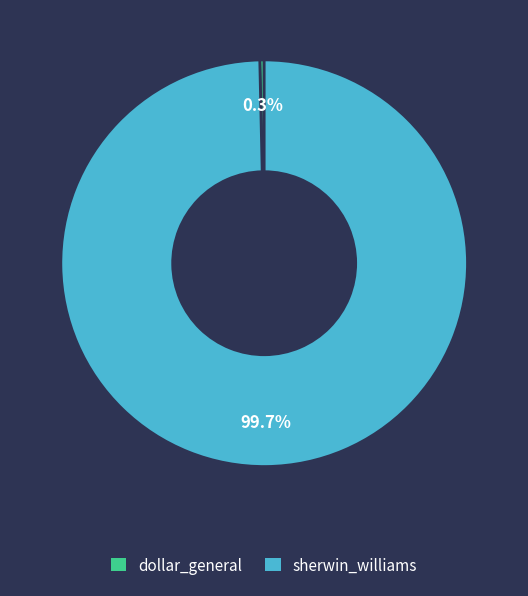

True or false: sherwin_williams accounts for 100% of the total.

True